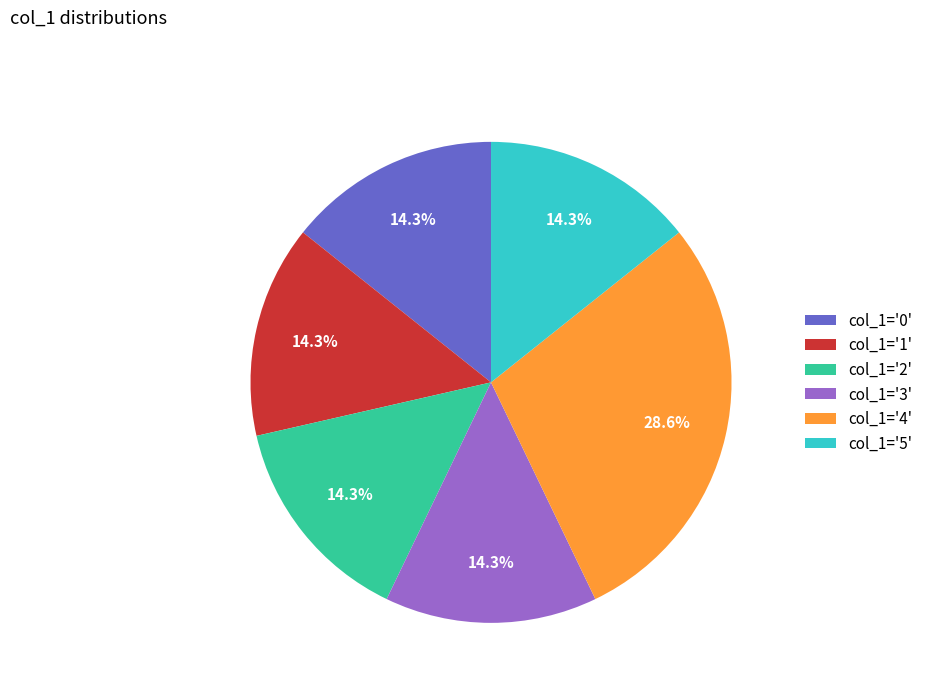

Which slice is the largest?

col_1='4'